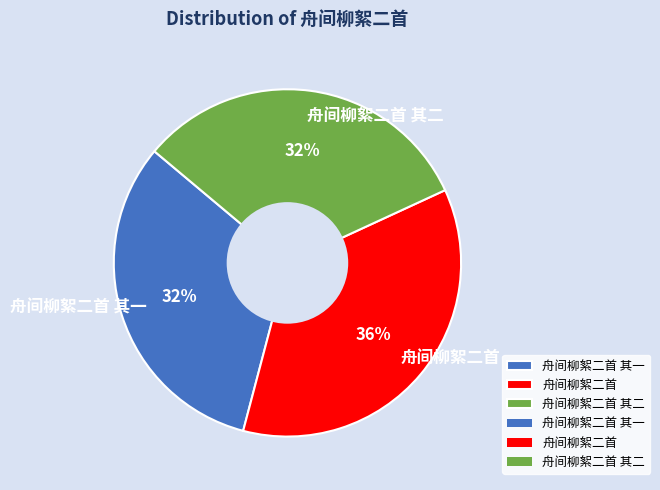

Do 舟间柳絮二首 and 舟间柳絮二首 其二 together represent more than half of the pie?

Yes